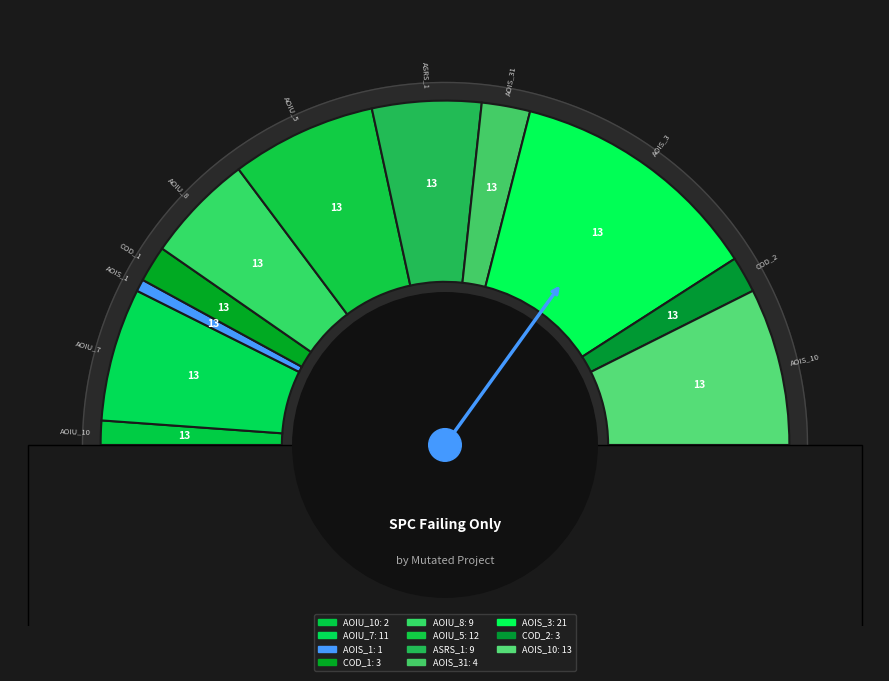

To the nearest percent, what percentage of the pie is DailyLimit.Account.AOIU_10?

2%